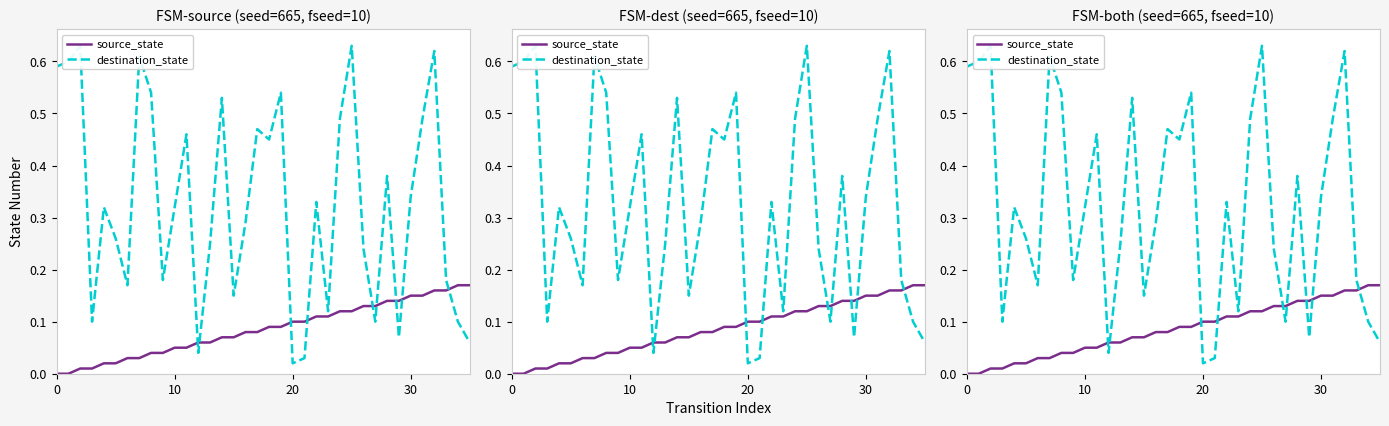

Reading left to right, extract all data points from this chart.

source_state: 0.0	0.0	0.0	0.0	0.0	0.0	0.0	0.0	0.0	0.0	0.1	0.1	0.1	0.1	0.1	0.1	0.1	0.1	0.1	0.1	0.1	0.1	0.1	0.1	0.1	0.1	0.1	0.1	0.1	0.1	0.1	0.1	0.2	0.2	0.2	0.2
destination_state: 0.6	0.6	0.6	0.1	0.3	0.3	0.2	0.6	0.5	0.2	0.3	0.5	0.0	0.2	0.5	0.1	0.3	0.5	0.5	0.5	0.0	0.0	0.3	0.1	0.5	0.6	0.2	0.1	0.4	0.1	0.3	0.5	0.6	0.2	0.1	0.1